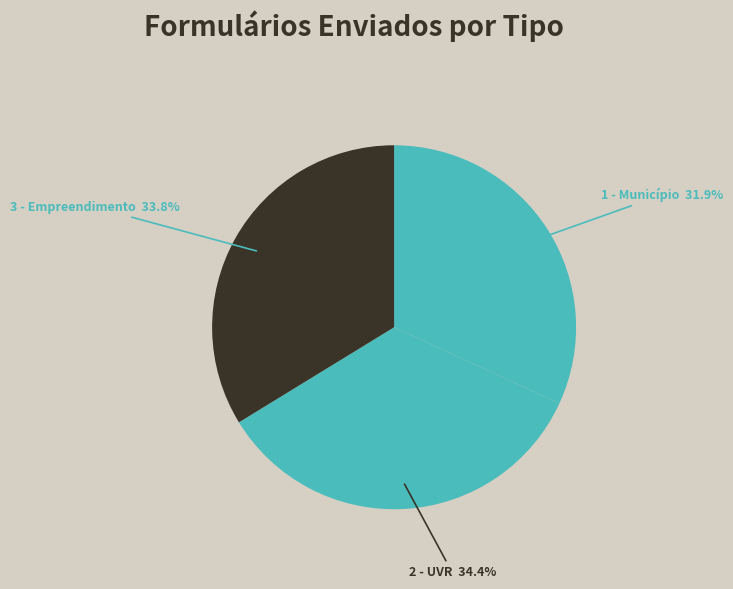

Count the number of slices in the pie.

3